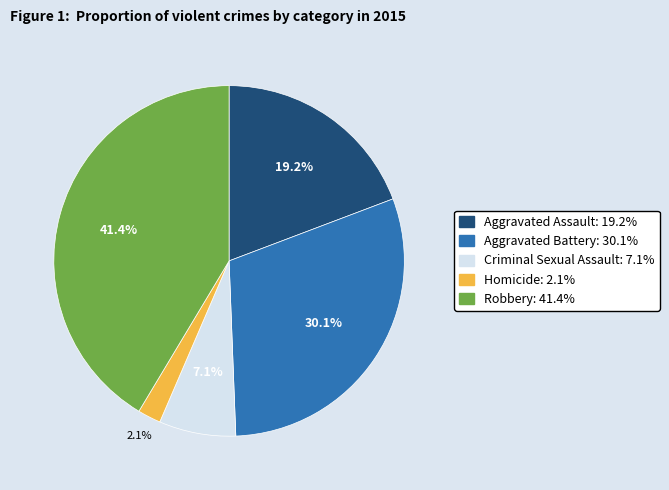

The Aggravated Assault slice represents 27% of the pie. True or false?

False